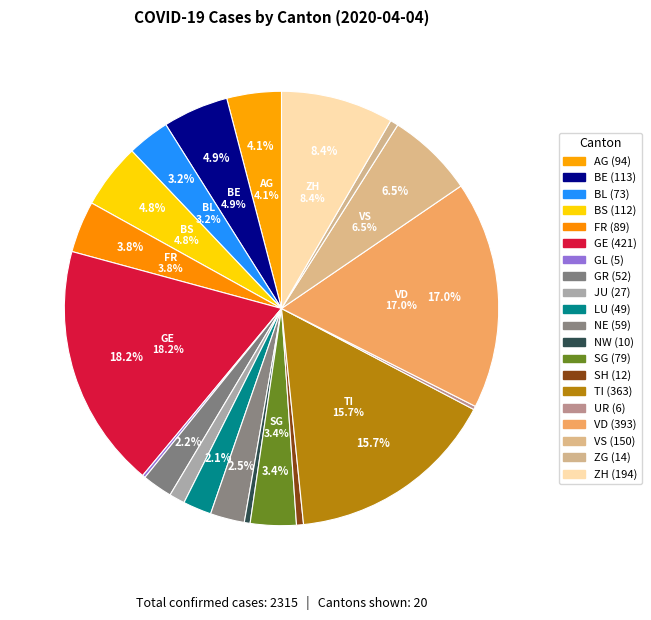

The SH slice represents 11% of the pie. True or false?

False